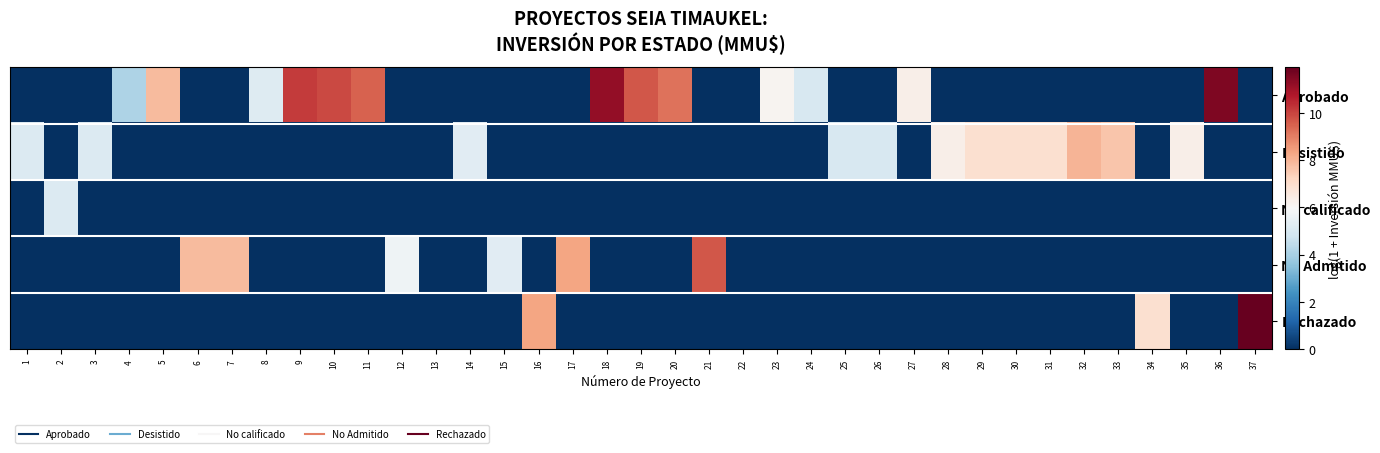

Which series has the largest total across all categories?

Aprobado